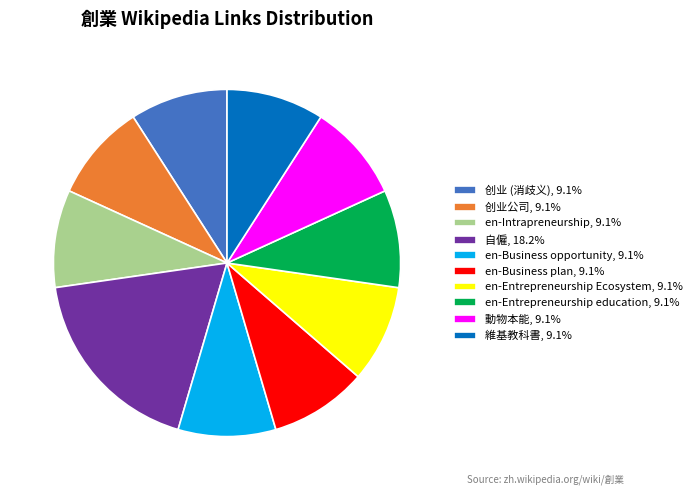

Does any single category account for the majority?

No